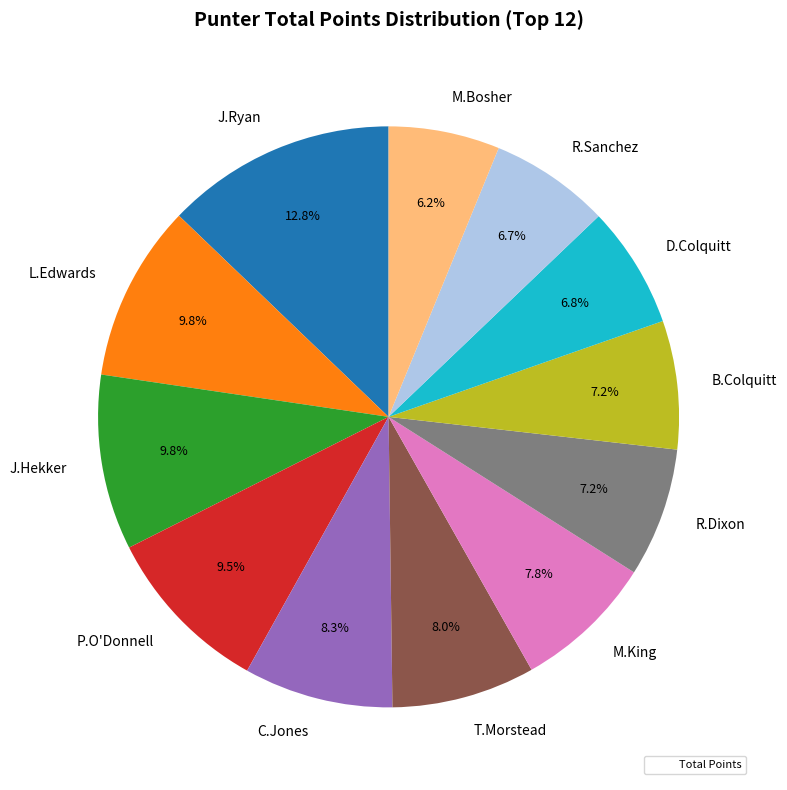

The M.Bosher slice represents 1% of the pie. True or false?

False